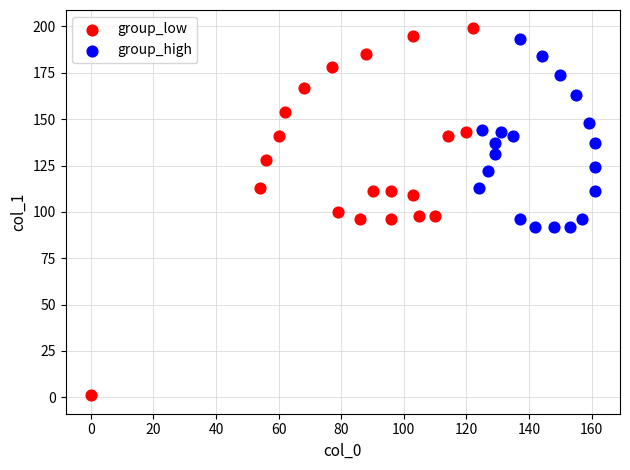

Which series contains the lowest Y value?

group_low